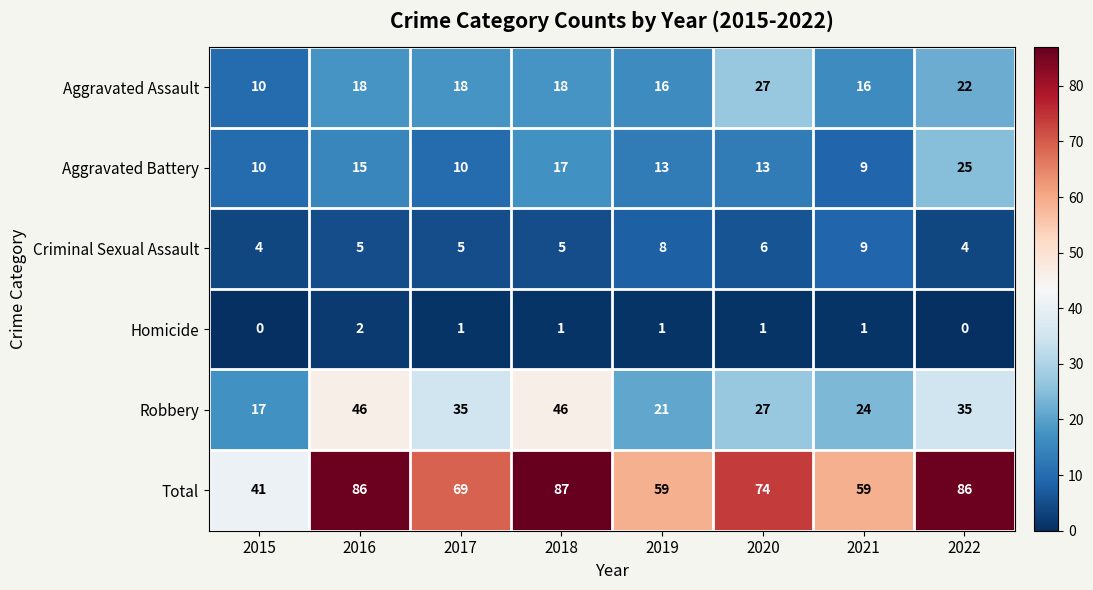

At 2018, list the series in order from smallest to largest.

Homicide, Criminal Sexual Assault, Aggravated Battery, Aggravated Assault, Robbery, Total